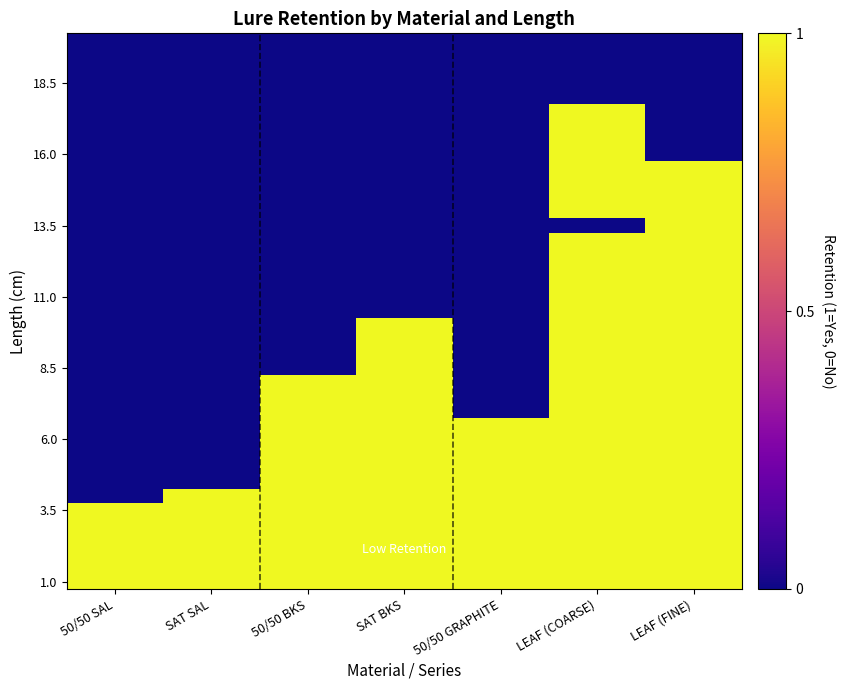

How many series are shown in this chart?

39